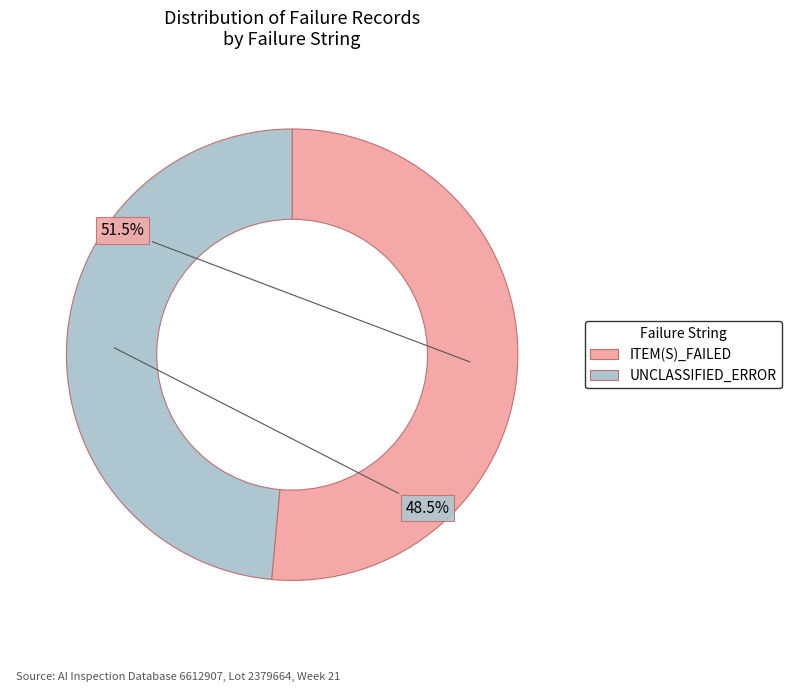

Does any single category account for the majority?

Yes